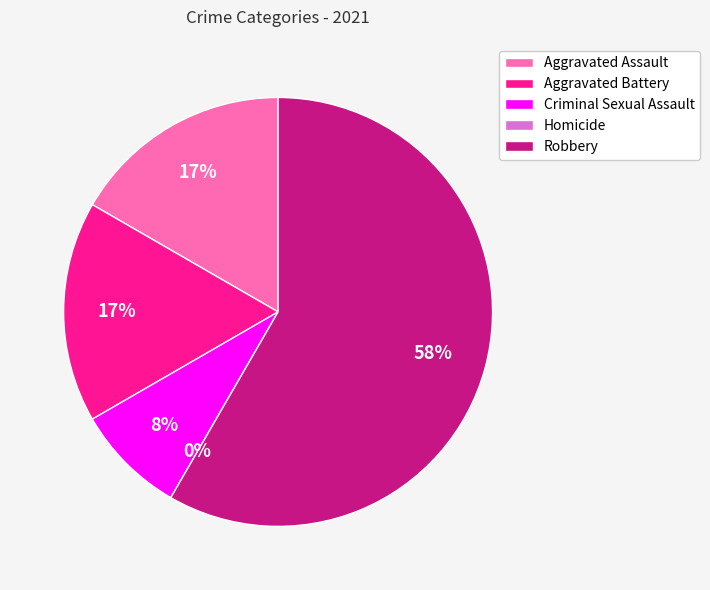

Combined, what portion of the pie is Aggravated Battery and Homicide?

16.7%